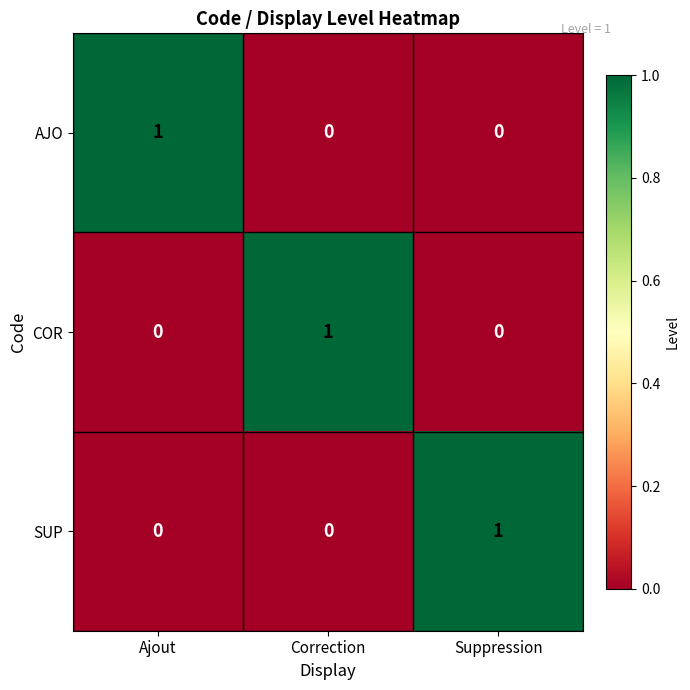

How many data points in AJO are above 0?

1